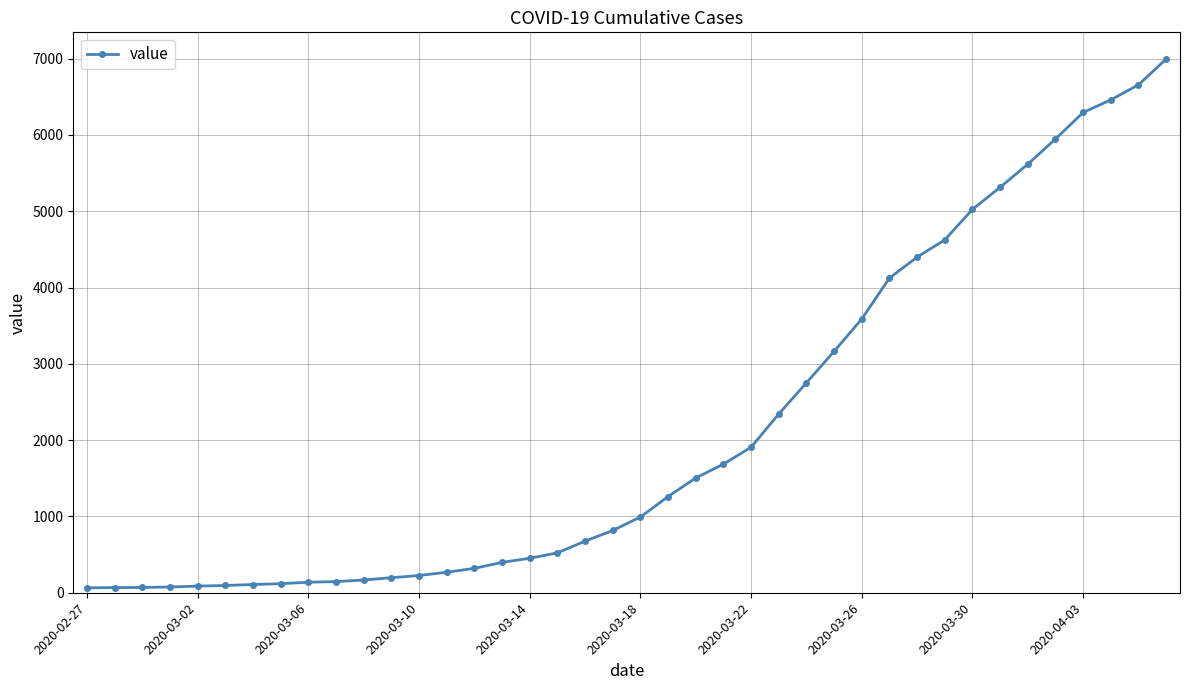

What is the difference between the second highest and minimum values?

6593